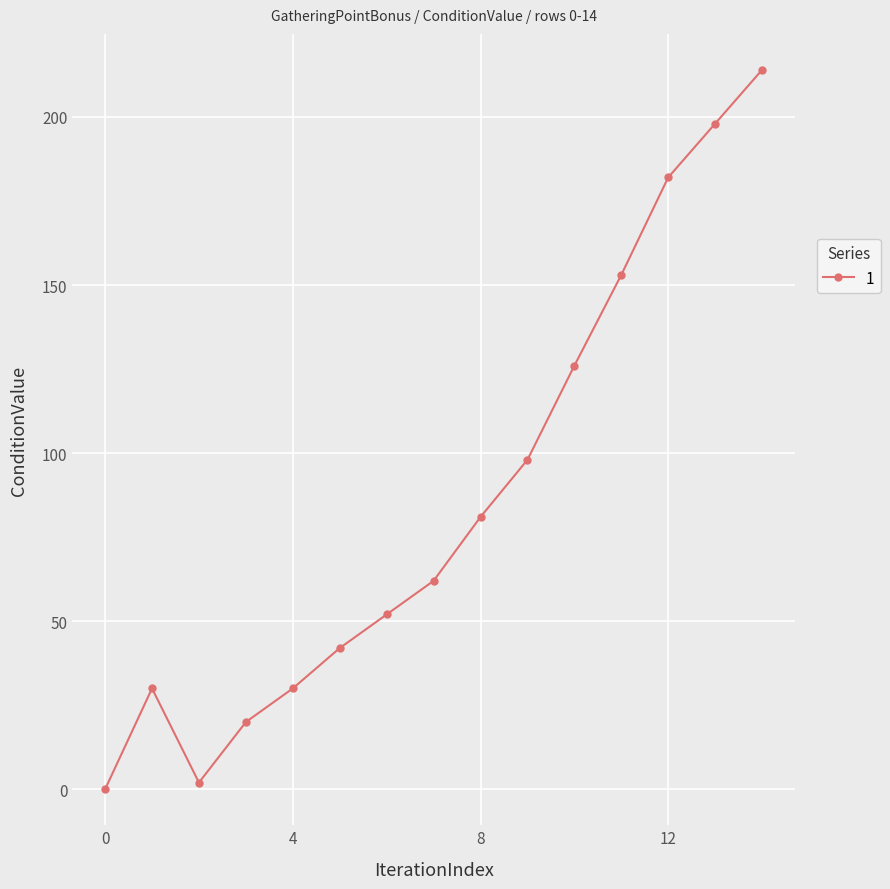

How many interior local valleys (lower than both neighbors) does the data have?

1